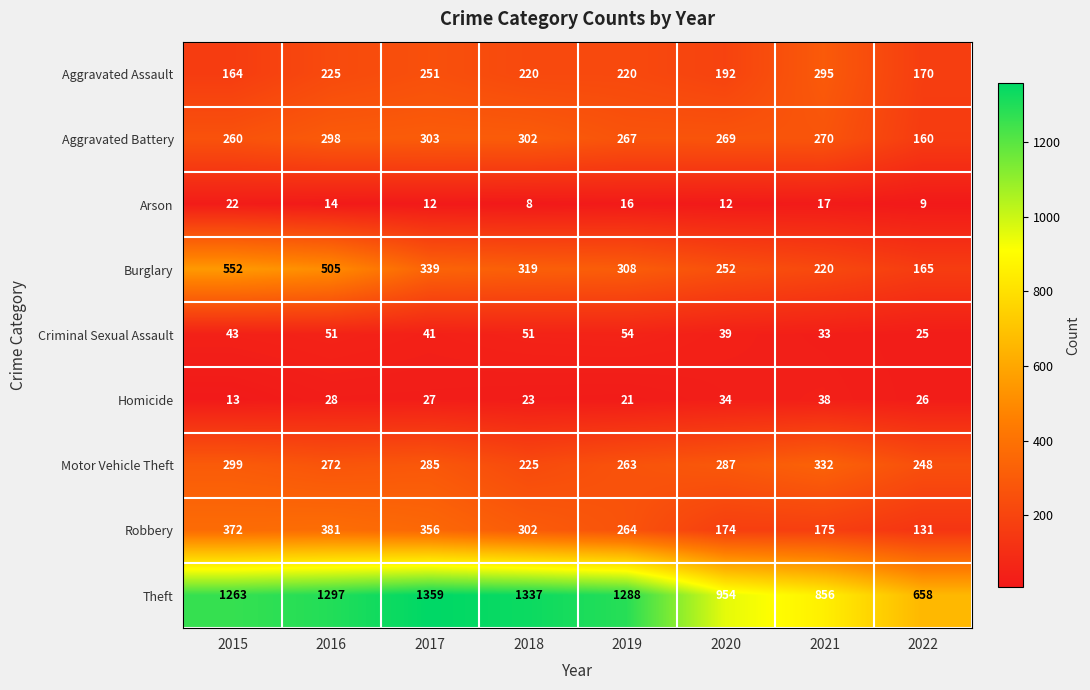

What is the approximate value of Arson at 2017?

12